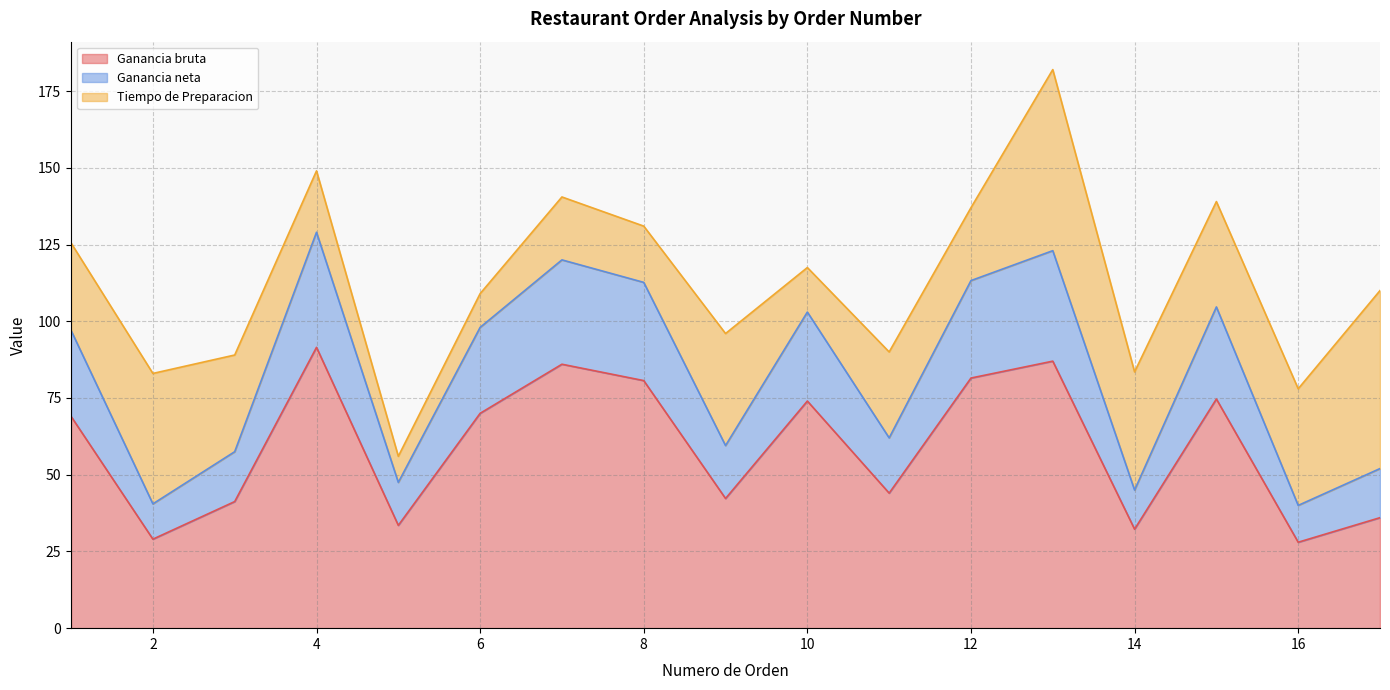

What is the minimum value for Ganancia bruta?

28.0